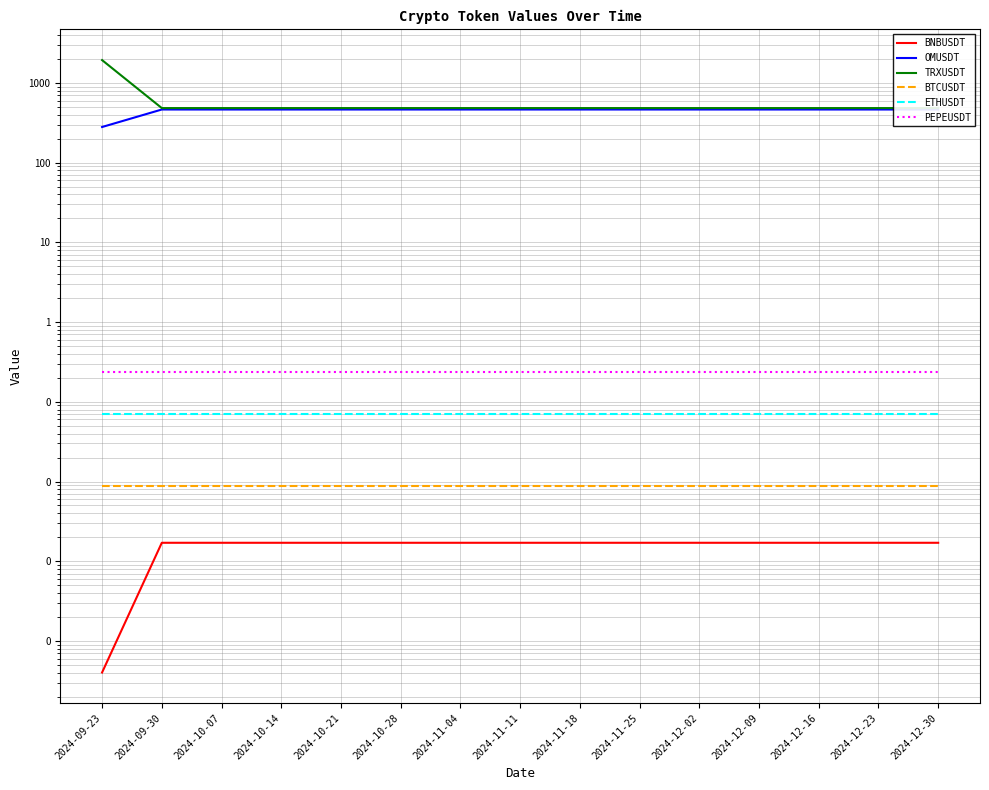

Which series has the largest total across all categories?

TRXUSDT